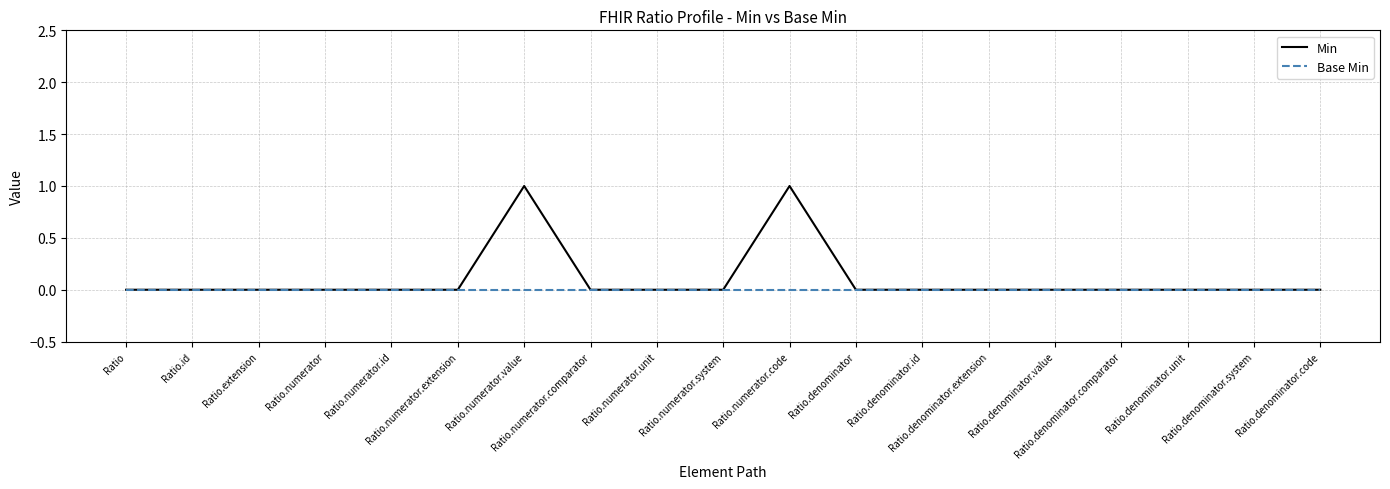

Which series has the widest spread of values?

Min